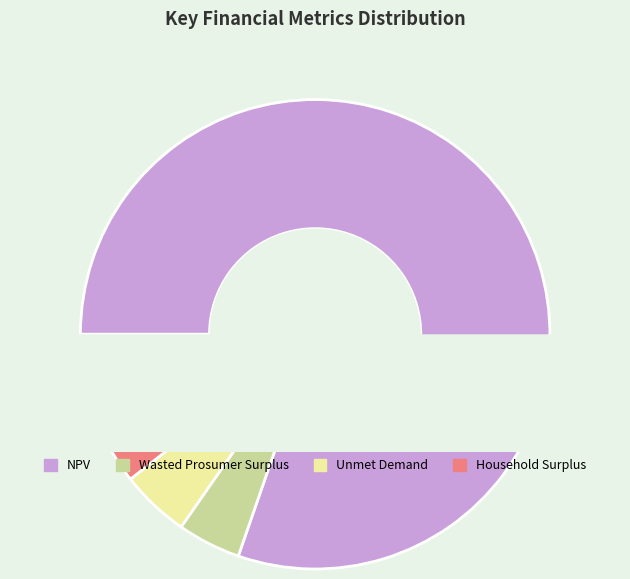

Which slice represents more than half of the pie?

NPV